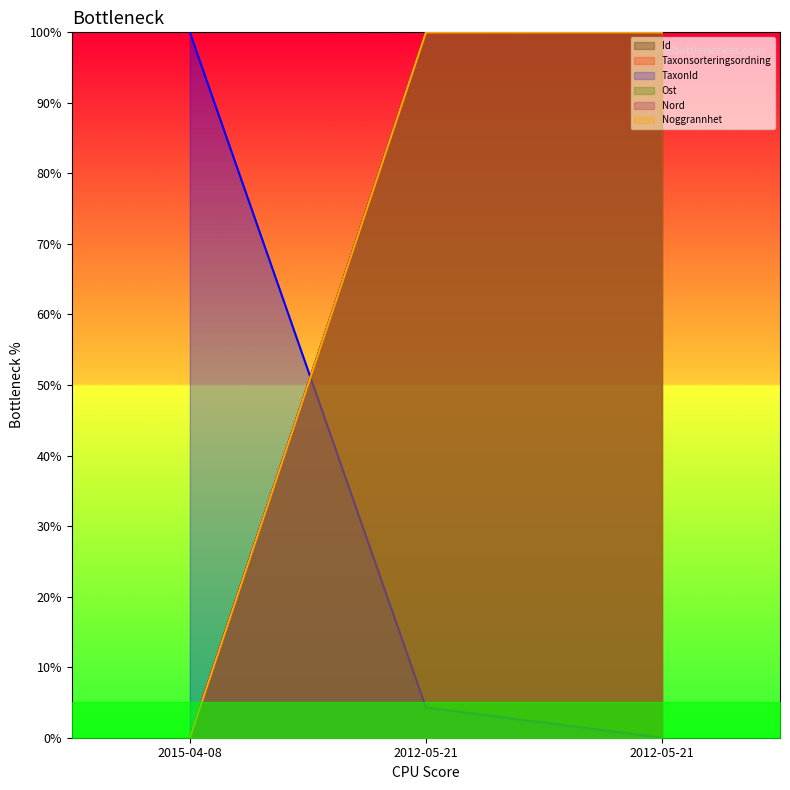

What is the sum of all Taxonsorteringsordning values?

199.8